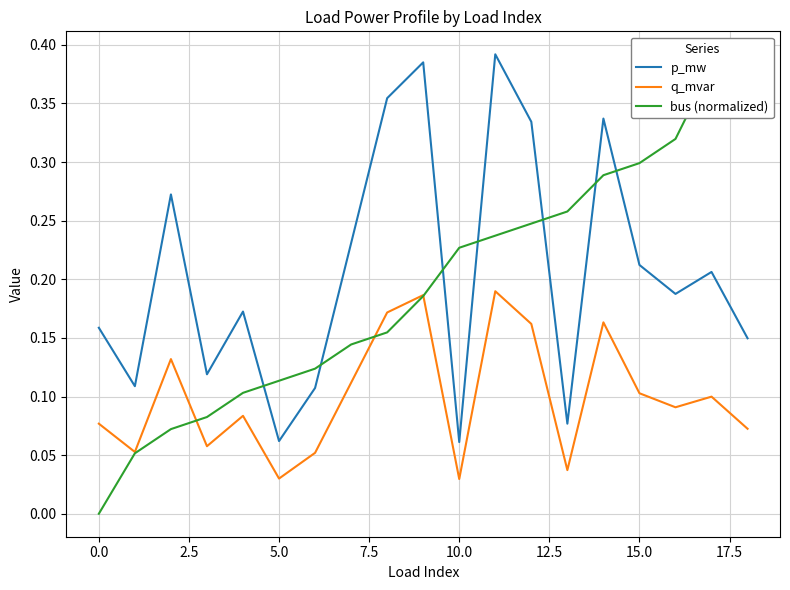

Count the p_mw values in the range 0 to 1.

19